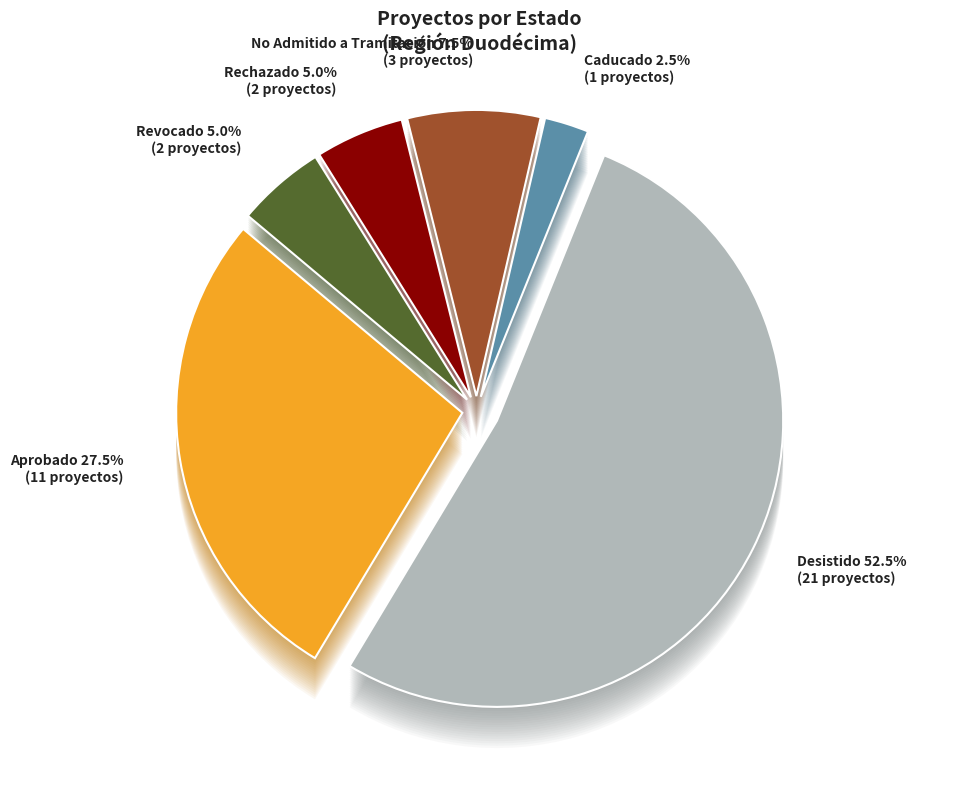

What is the majority slice?

DIA